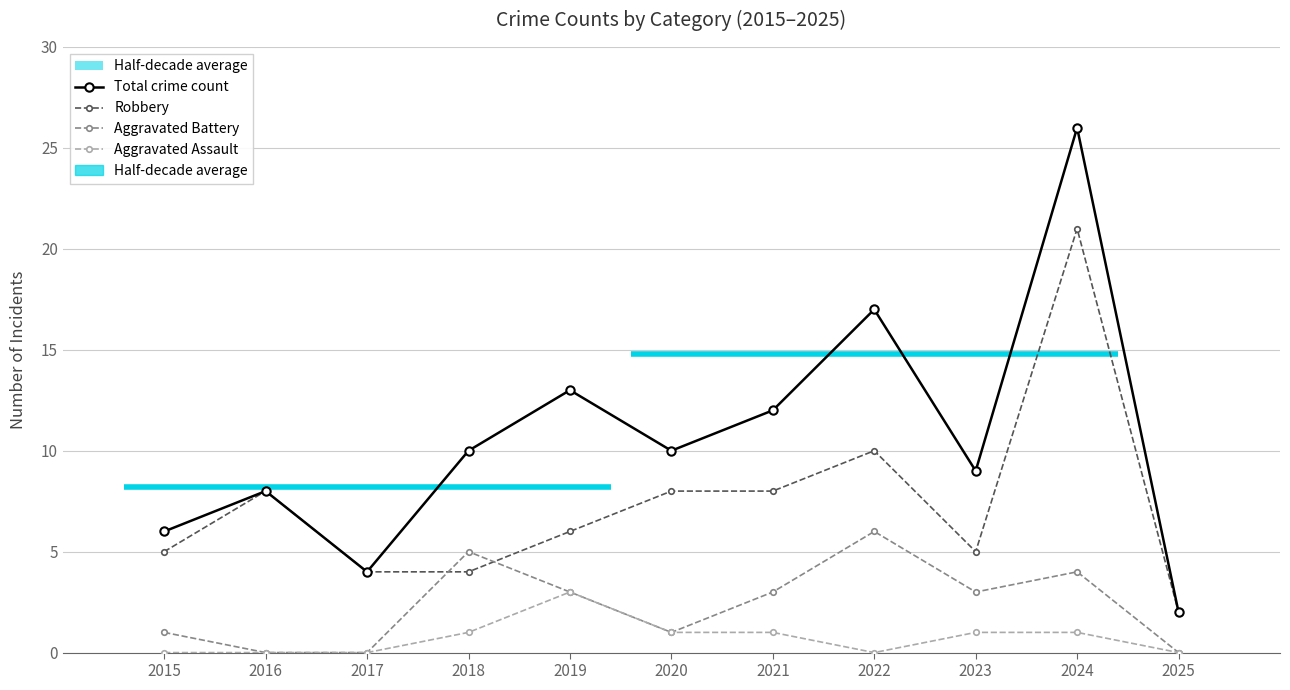

At which category is the sum across all series the highest?

2024